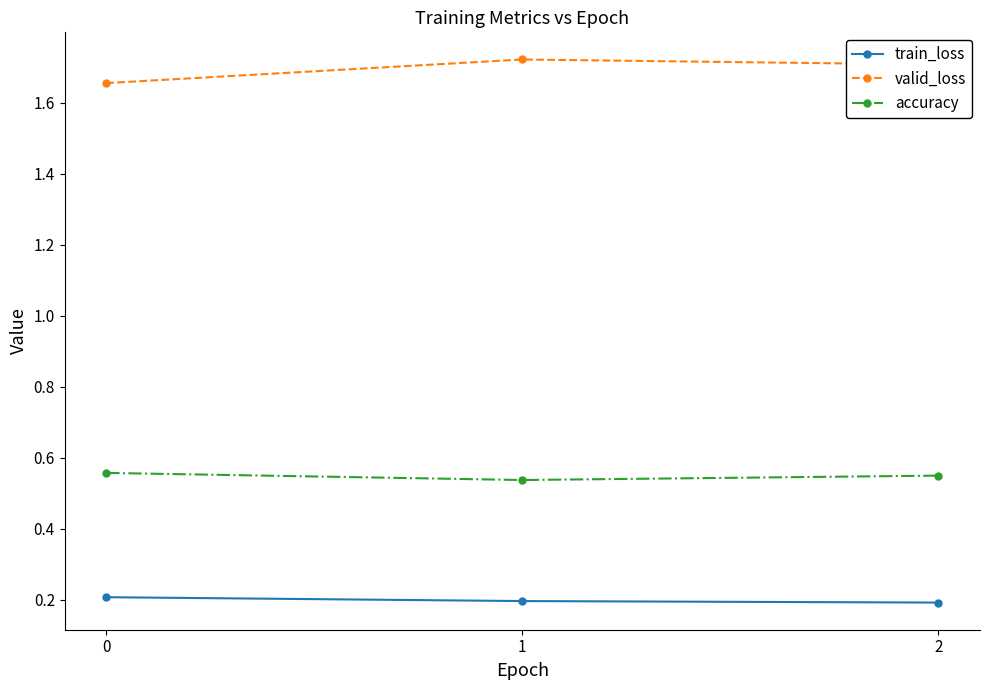

What is the total value across all series at 0?

2.4